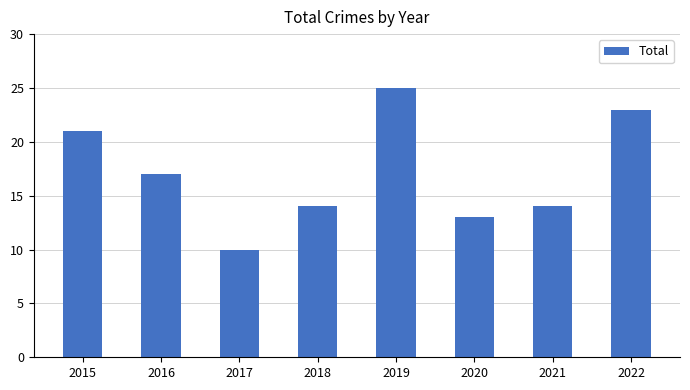

Is it true that the value at 2017 is 10?

True